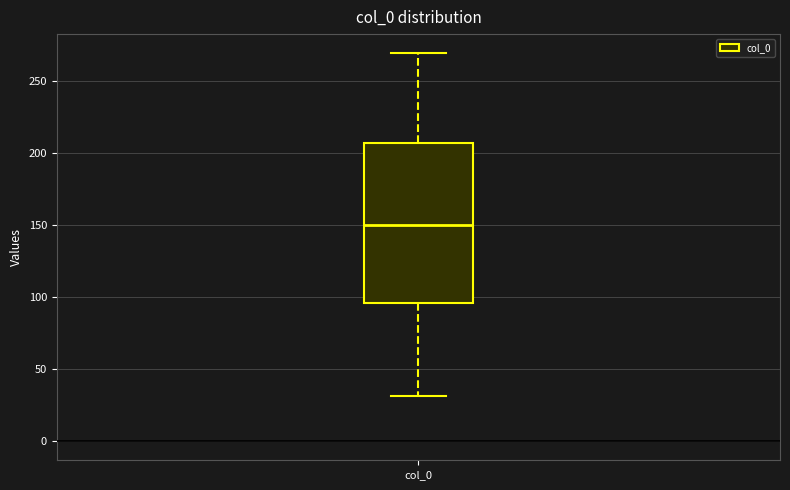

Where is the lower edge of the box for col_0 on the y-axis? The values are not printed on the chart, so give them approximately, as read against the axis.

95